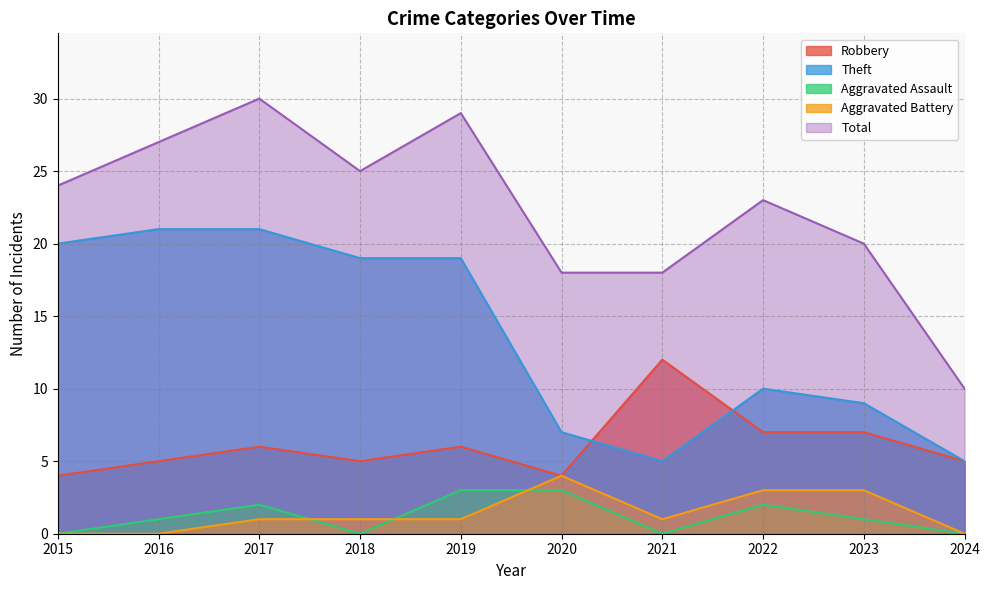

Rank the series by their maximum value, from lowest to highest.

Aggravated Assault, Aggravated Battery, Robbery, Theft, Total